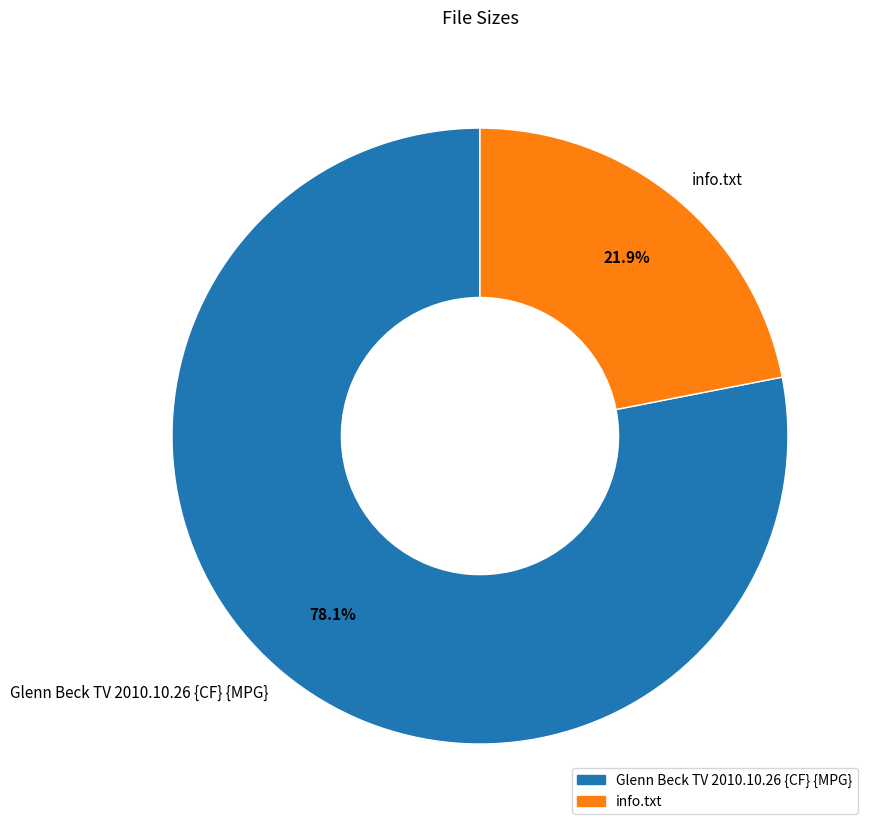

Combined, do Glenn Beck TV 2010.10.26 {CF} {MPG} and info.txt account for over 50%?

Yes